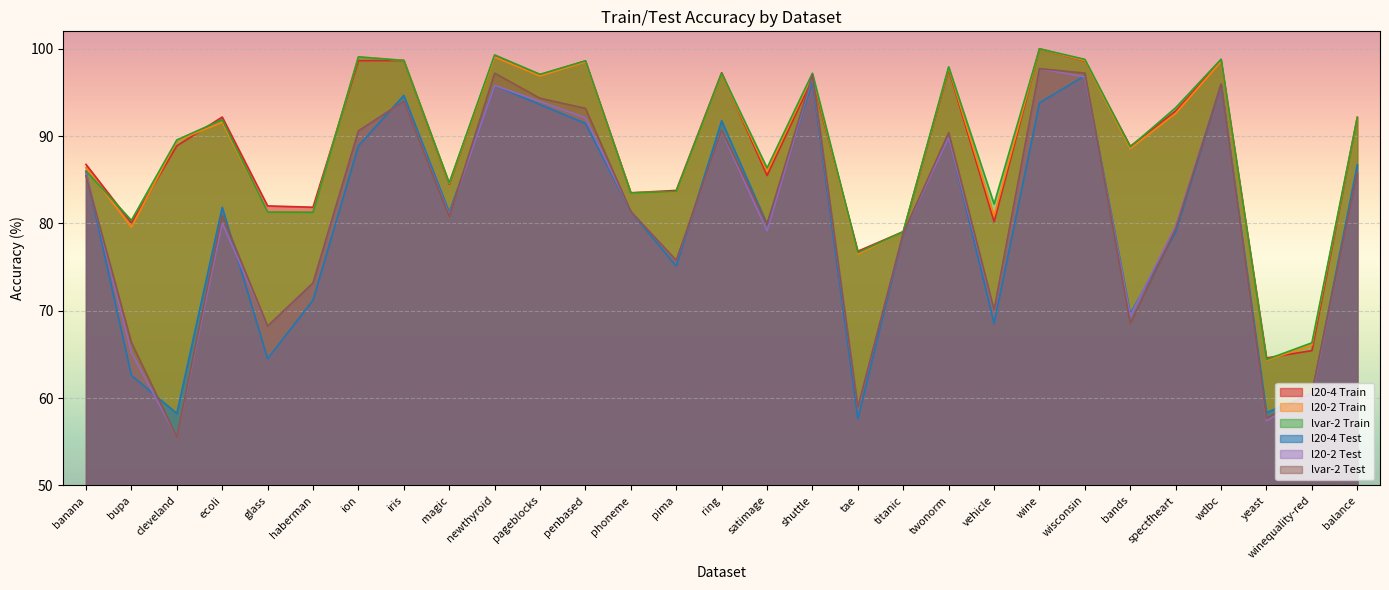

What is the total value across all series at wisconsin?

587.0